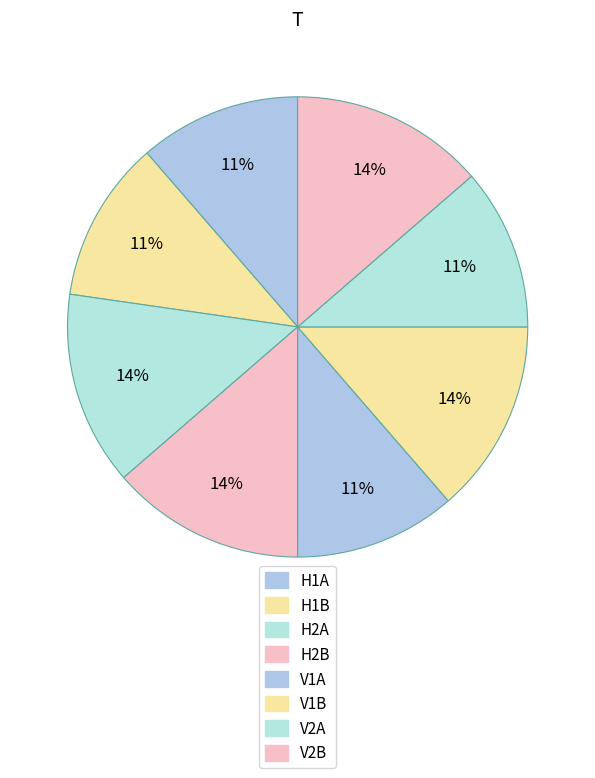

How many segments does this pie chart have?

8